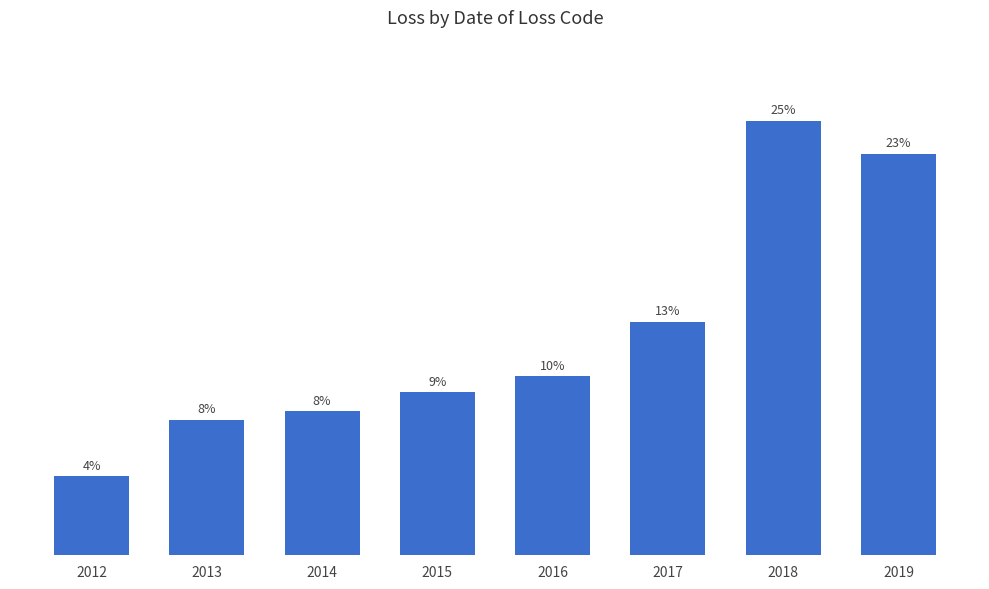

What is the change in value from 2017 to 2019?

+510005